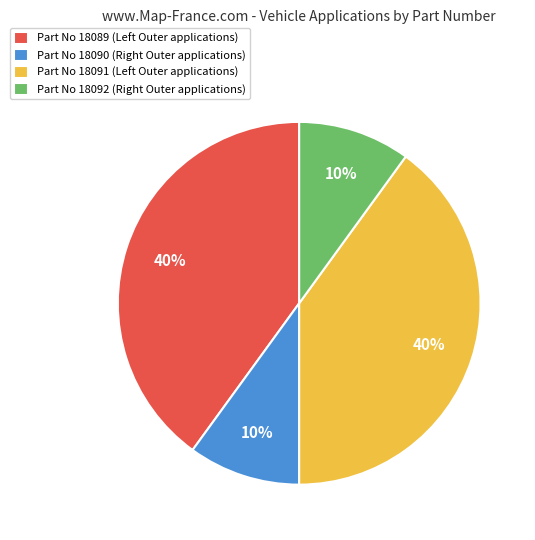

Count the number of slices in the pie.

4